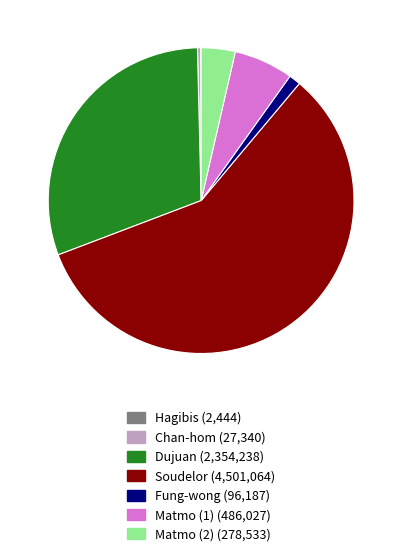

What is the ratio of the value at Soudelor to the value at Dujuan?

1.9